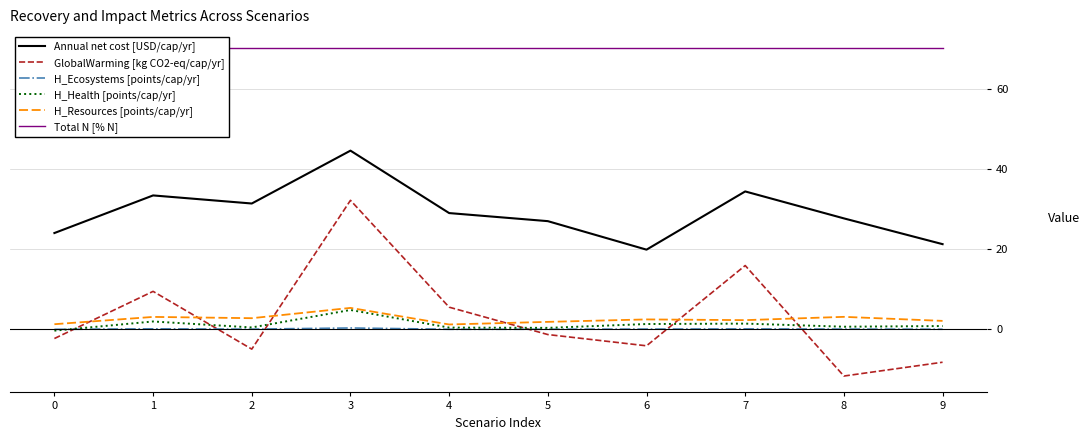

Between 4 and 7, which series saw the biggest shift?

GlobalWarming [kg CO2-eq/cap/yr]